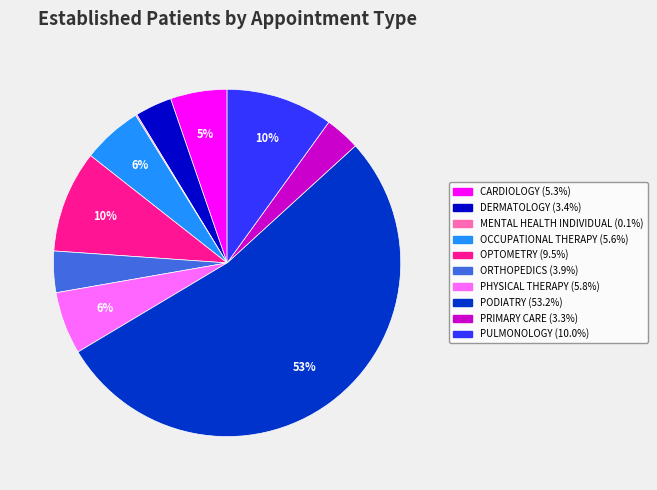

What is the largest slice in the pie chart?

PODIATRY